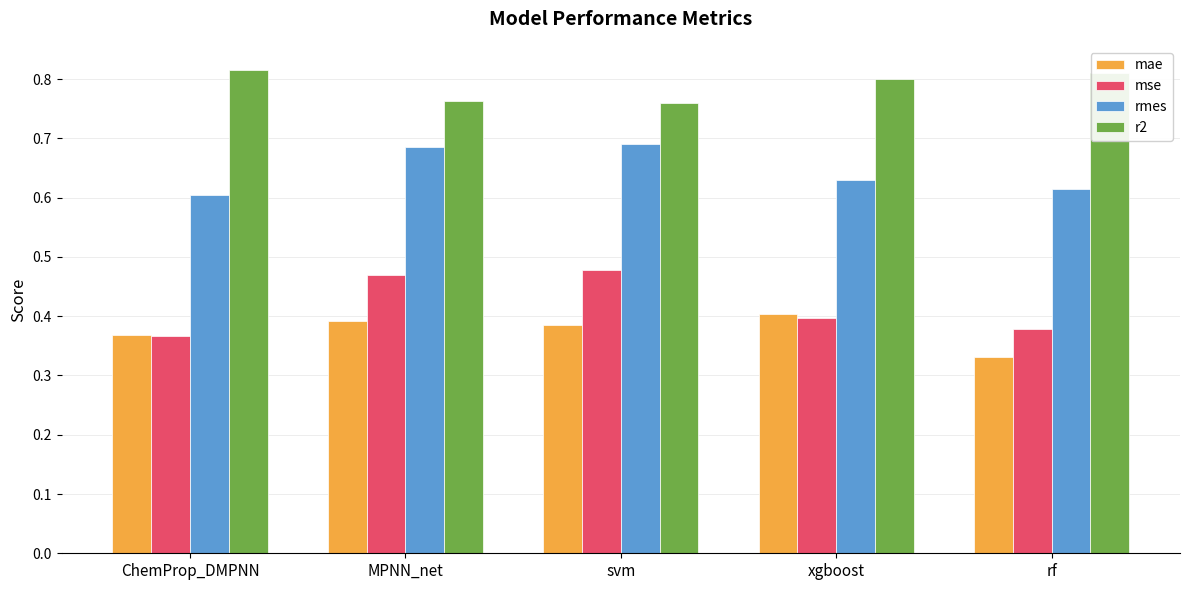

What position from the right is ChemProp_DMPNN?

5